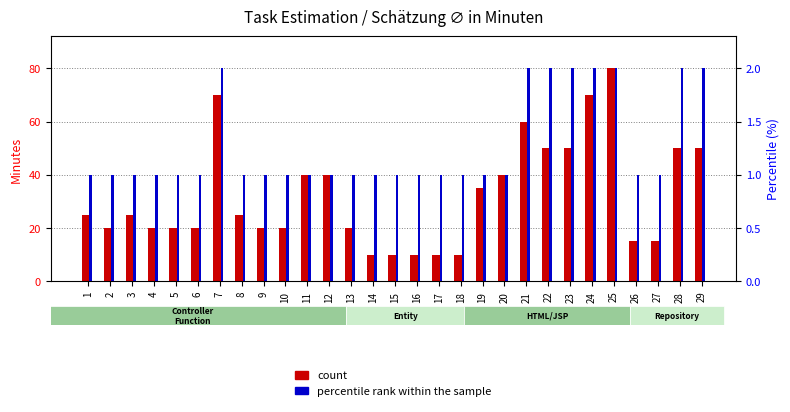

Is the value of count at 15 greater than the value of percentile rank within the sample at 29?

Yes